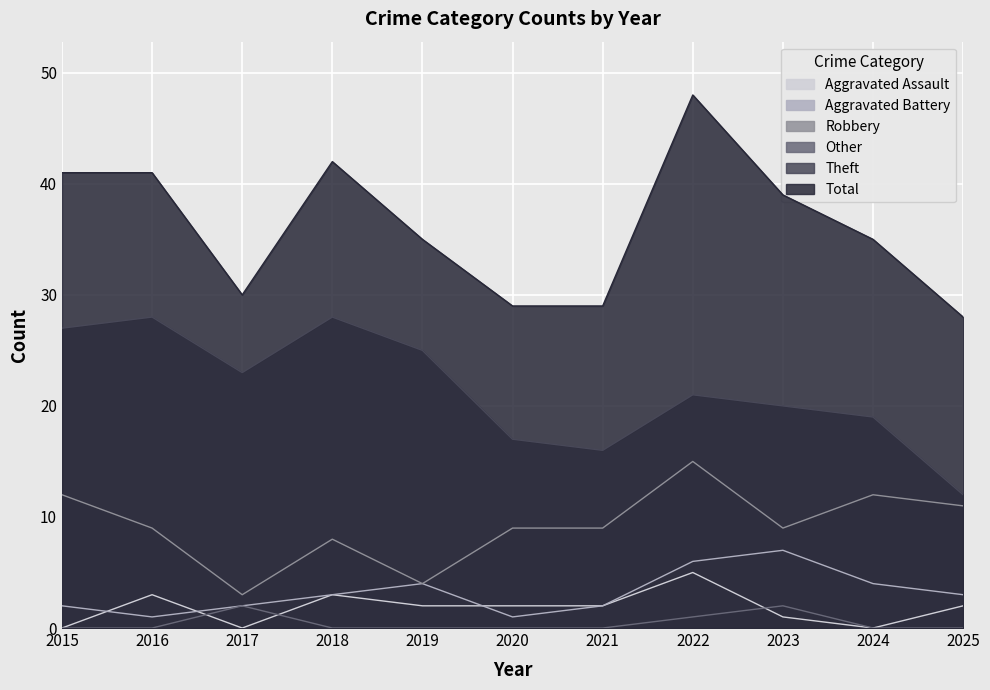

Reading left to right, transcribe all the data shown in this chart.

Total: 2015=41	2016=41	2017=30	2018=42	2019=35	2020=29	2021=29	2022=48	2023=39	2024=35	2025=28
Theft: 2015=27	2016=28	2017=23	2018=28	2019=25	2020=17	2021=16	2022=21	2023=20	2024=19	2025=12
Robbery: 2015=12	2016=9	2017=3	2018=8	2019=4	2020=9	2021=9	2022=15	2023=9	2024=12	2025=11
Aggravated Battery: 2015=2	2016=1	2017=2	2018=3	2019=4	2020=1	2021=2	2022=6	2023=7	2024=4	2025=3
Aggravated Assault: 2015=0	2016=3	2017=0	2018=3	2019=2	2020=2	2021=2	2022=5	2023=1	2024=0	2025=2
Other: 2015=0	2016=0	2017=2	2018=0	2019=0	2020=0	2021=0	2022=1	2023=2	2024=0	2025=0